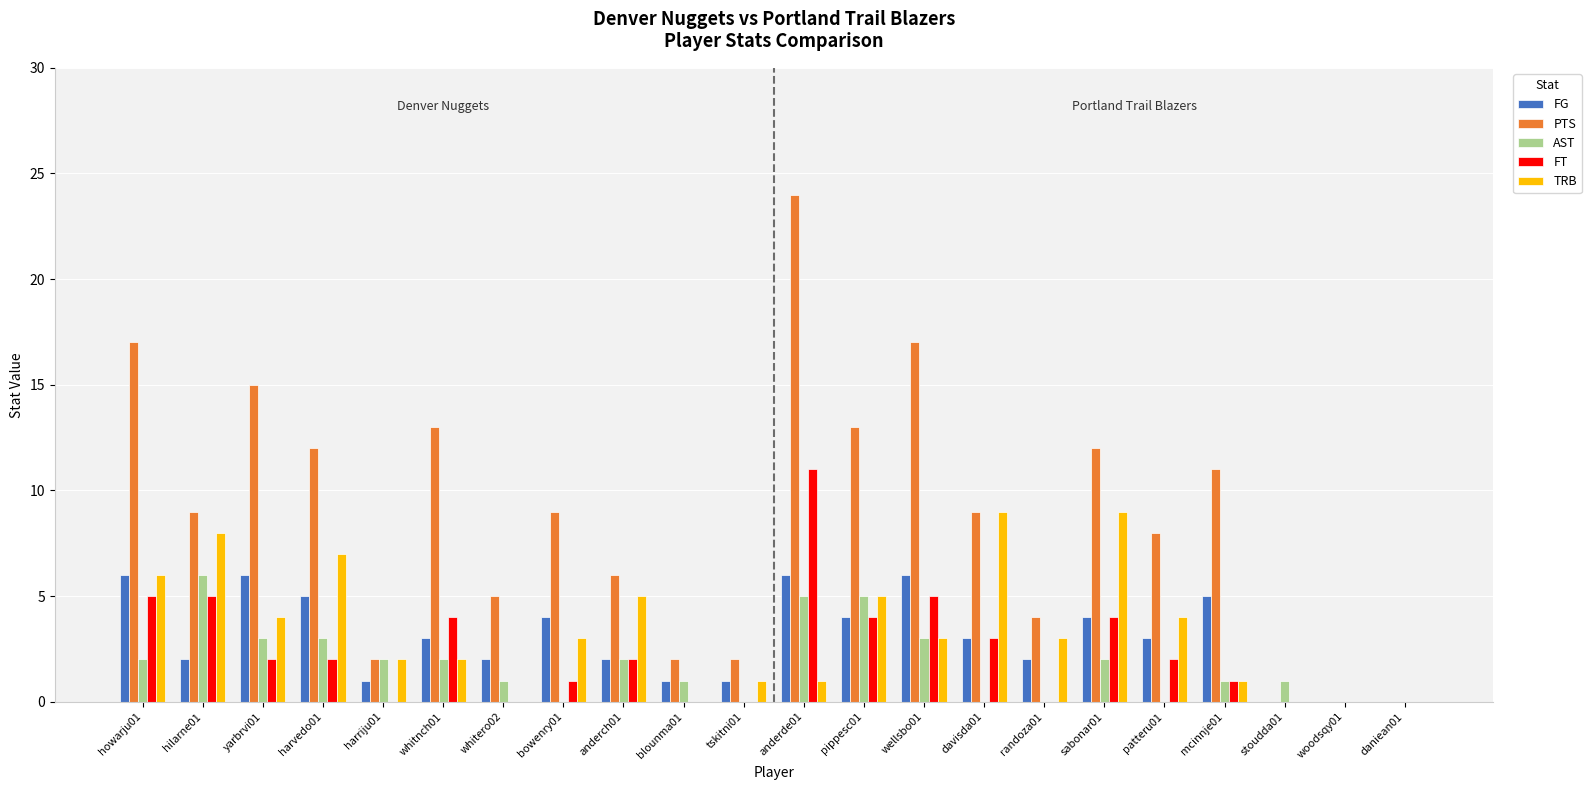

Which category has the highest value in the AST series?

hilarne01